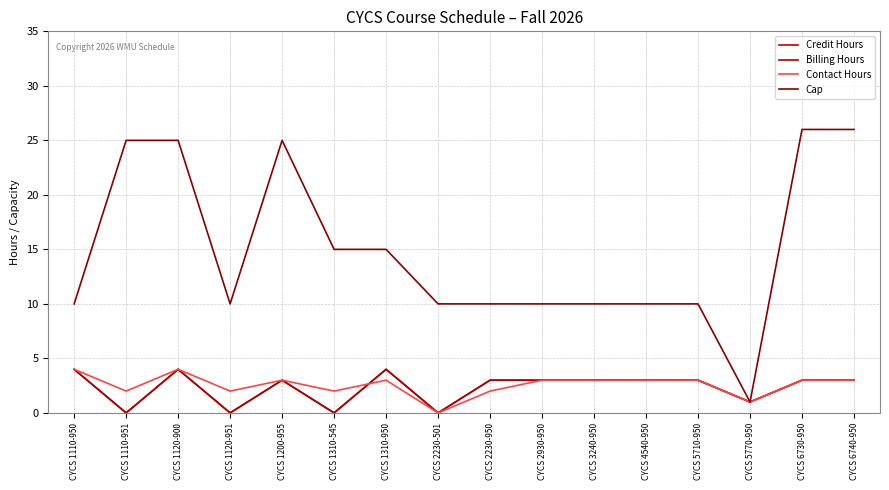

At how many categories does at least one series exceed 8?

15